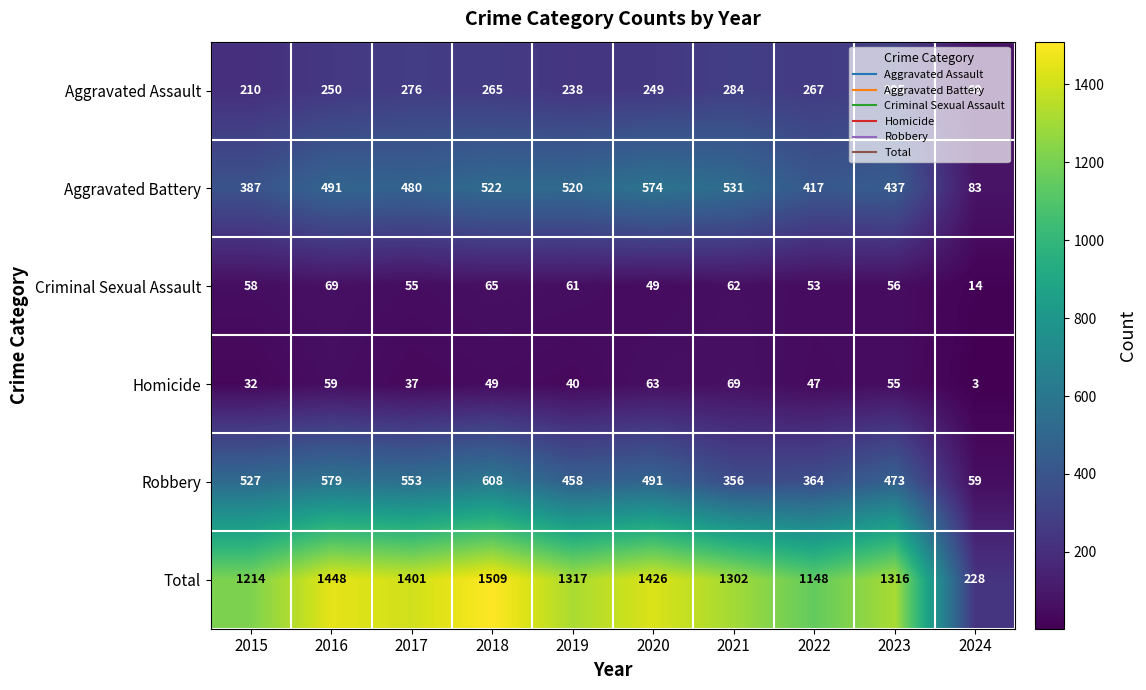

How many series are shown in this chart?

6